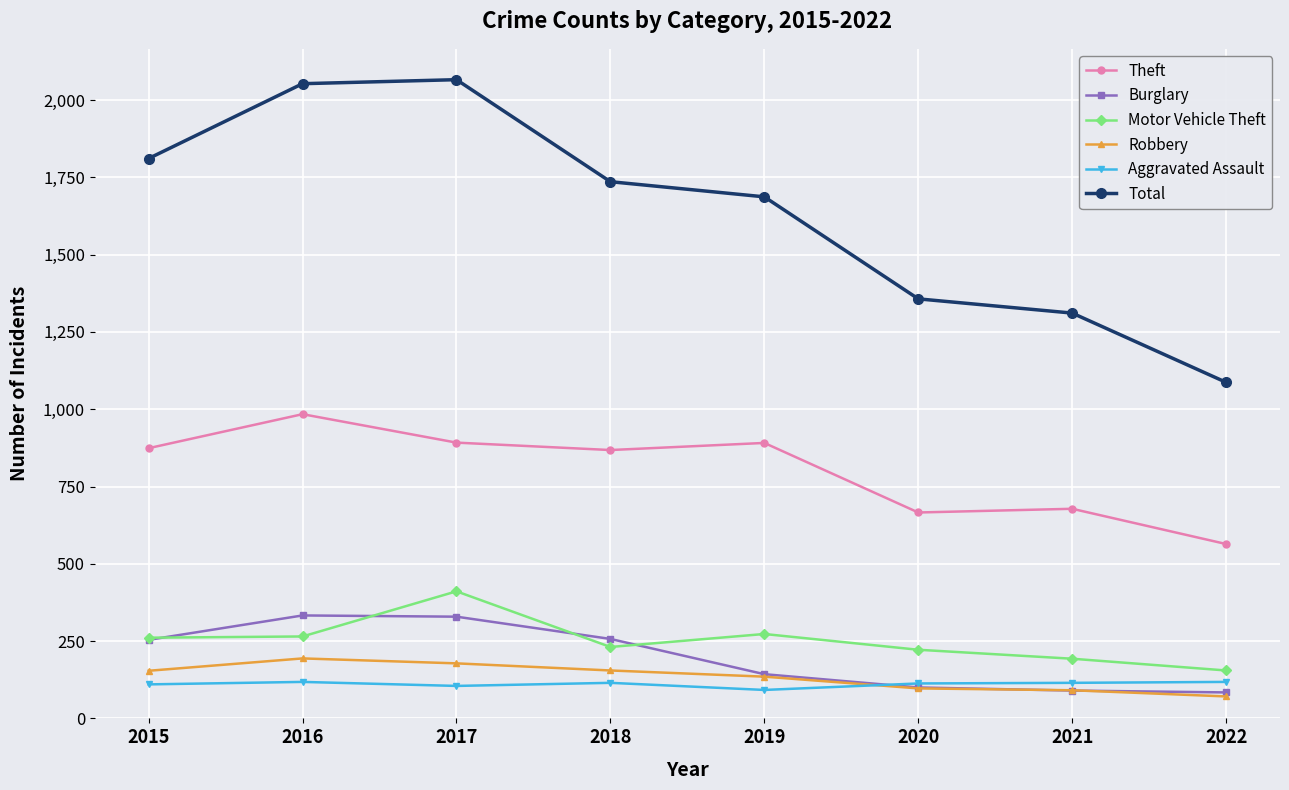

What is the total value across all series at 2019?

3221